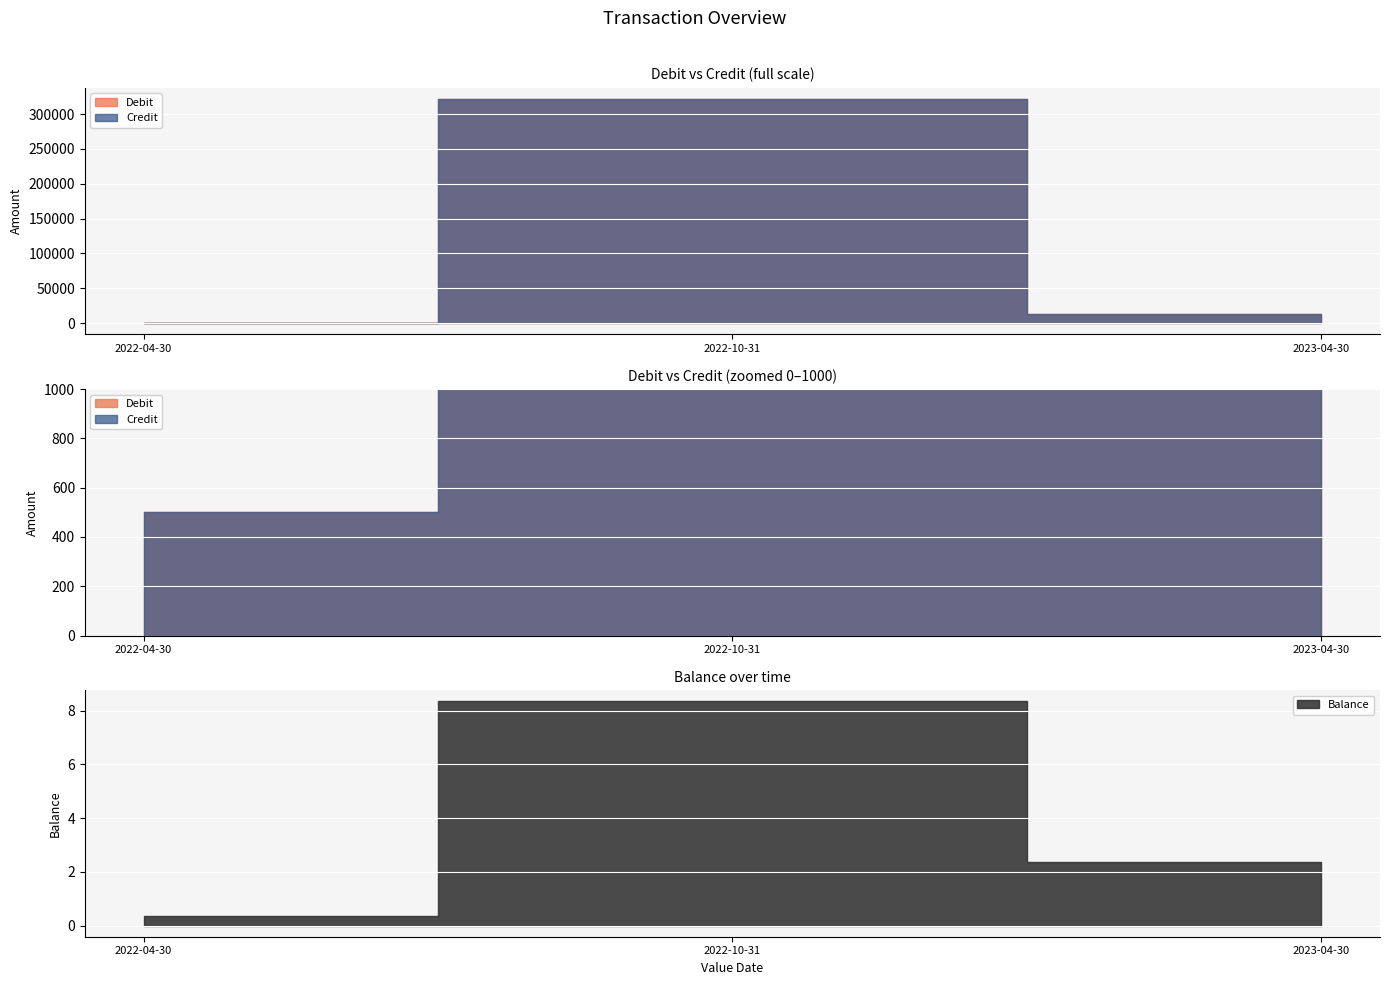

What is the difference between the maximum and minimum values in the Balance series?

8.0